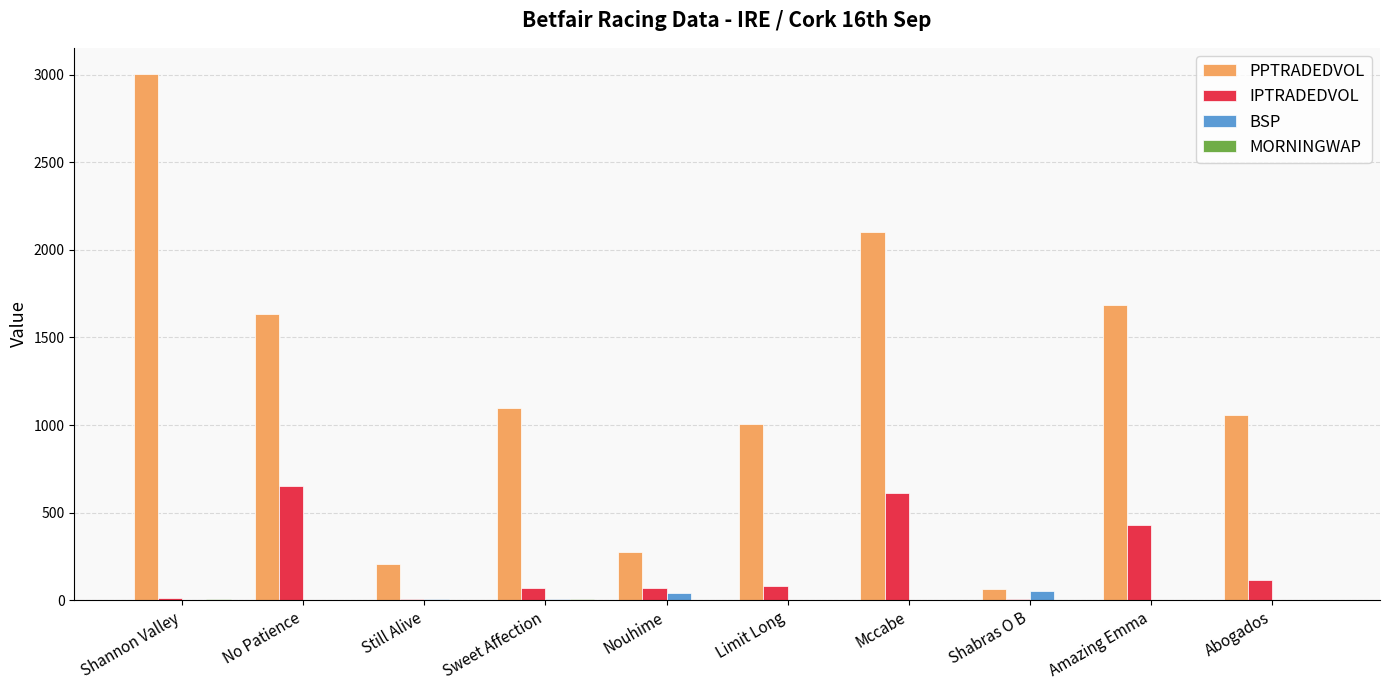

What is the greatest value displayed?

3003.9